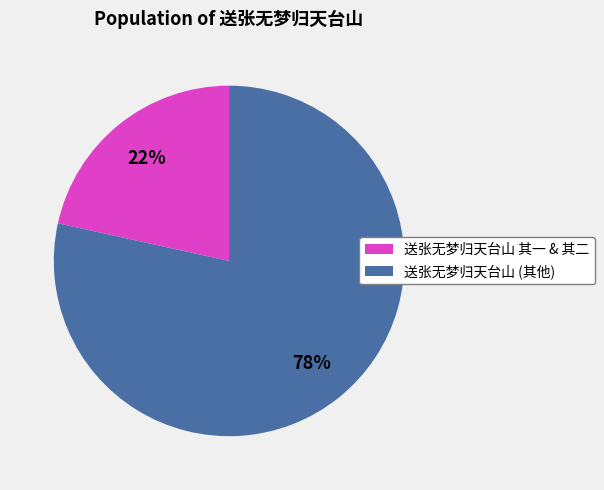

To the nearest percent, what is the average slice percentage?

50%